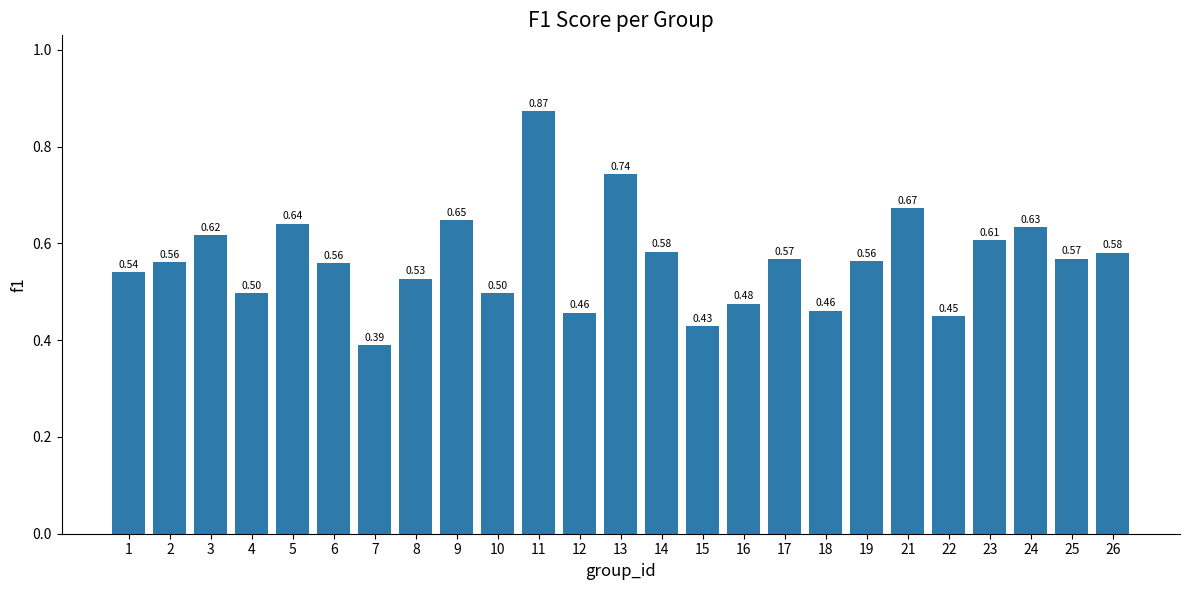

What is the difference between the second highest and second lowest values?

0.3